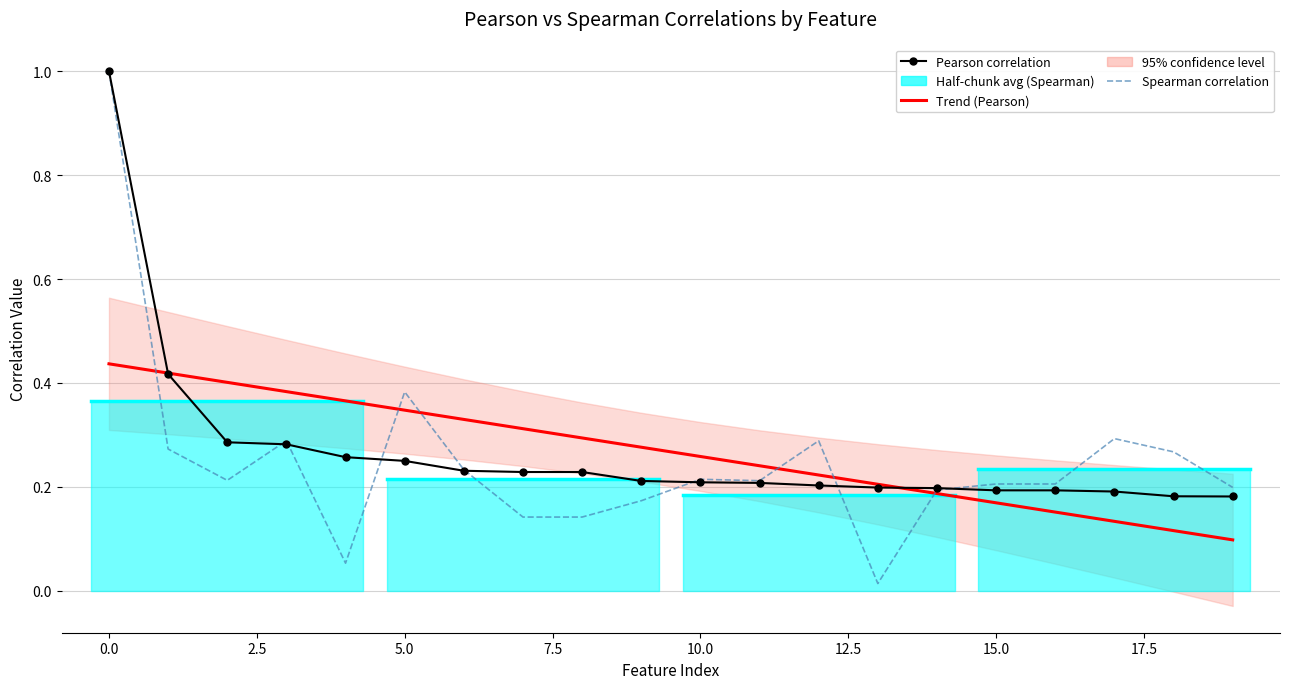

Which series has the largest total across all categories?

Pearson correlation